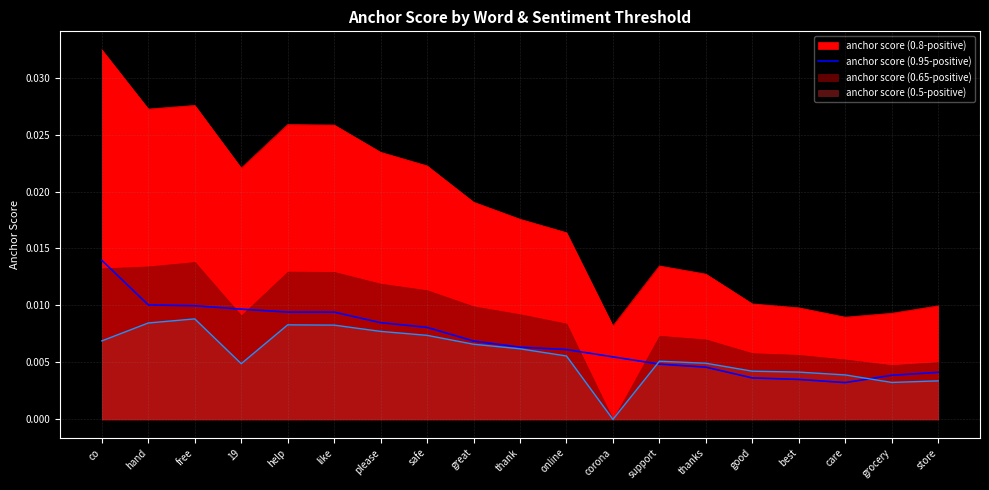

How many categories are shown in the chart?

19